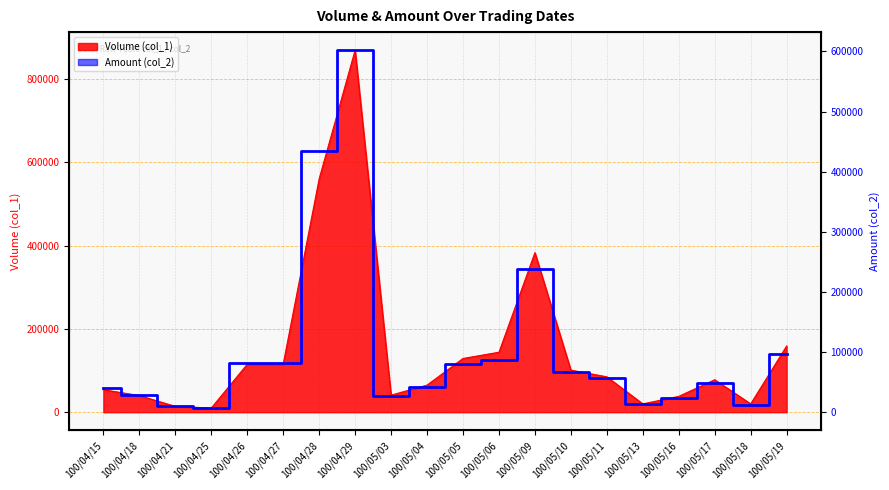

At which category does the data reach its first local valley?

100/04/25